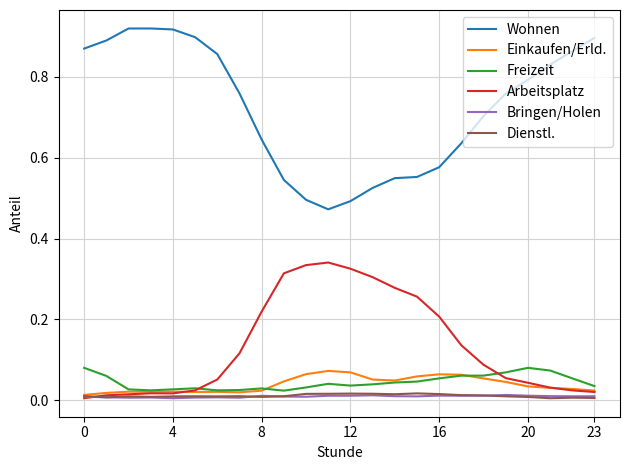

Is this an area chart (filled region under the line)?

No